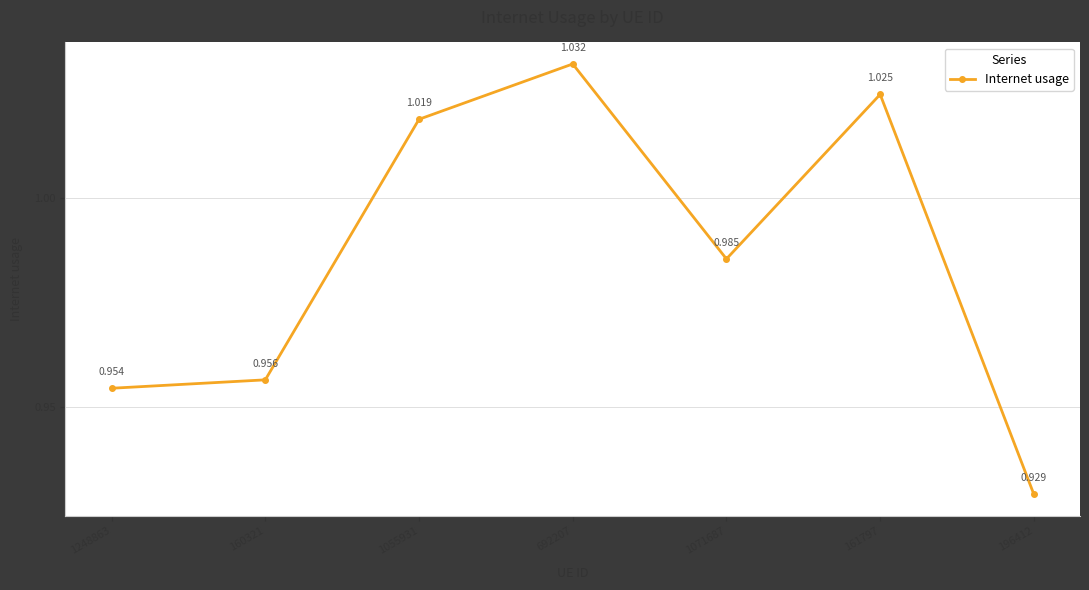

True or false: the data has more than 2 interior local peaks.

False